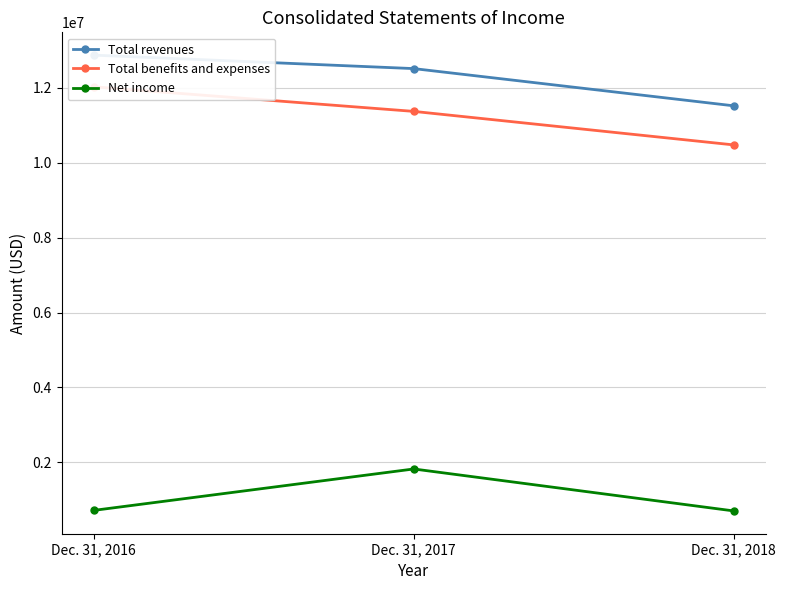

What is the value of the Net income point at the 1st from the left?

715842